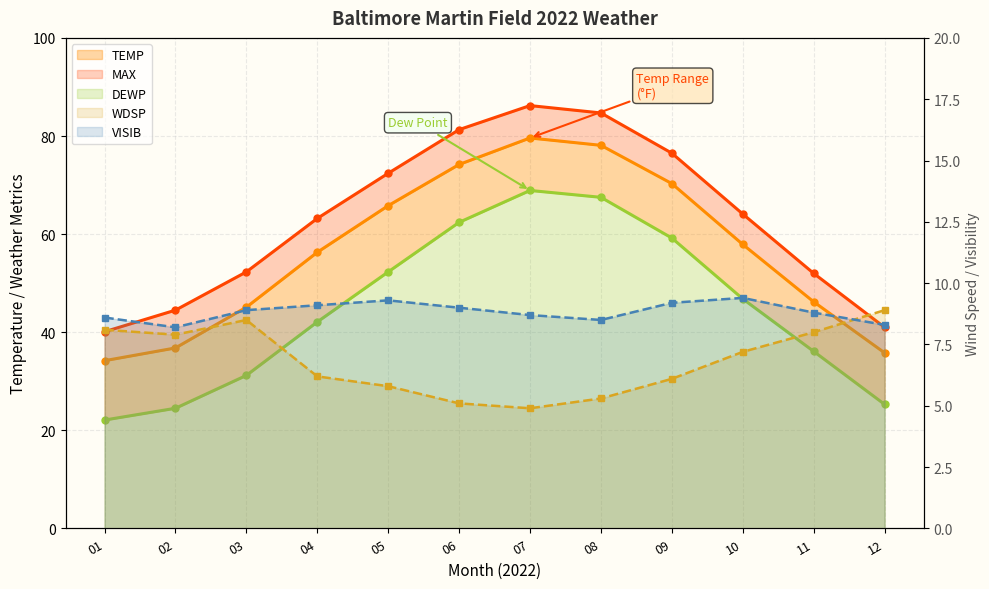

True or false: VISIB has a value of 8.3 at 12.

True